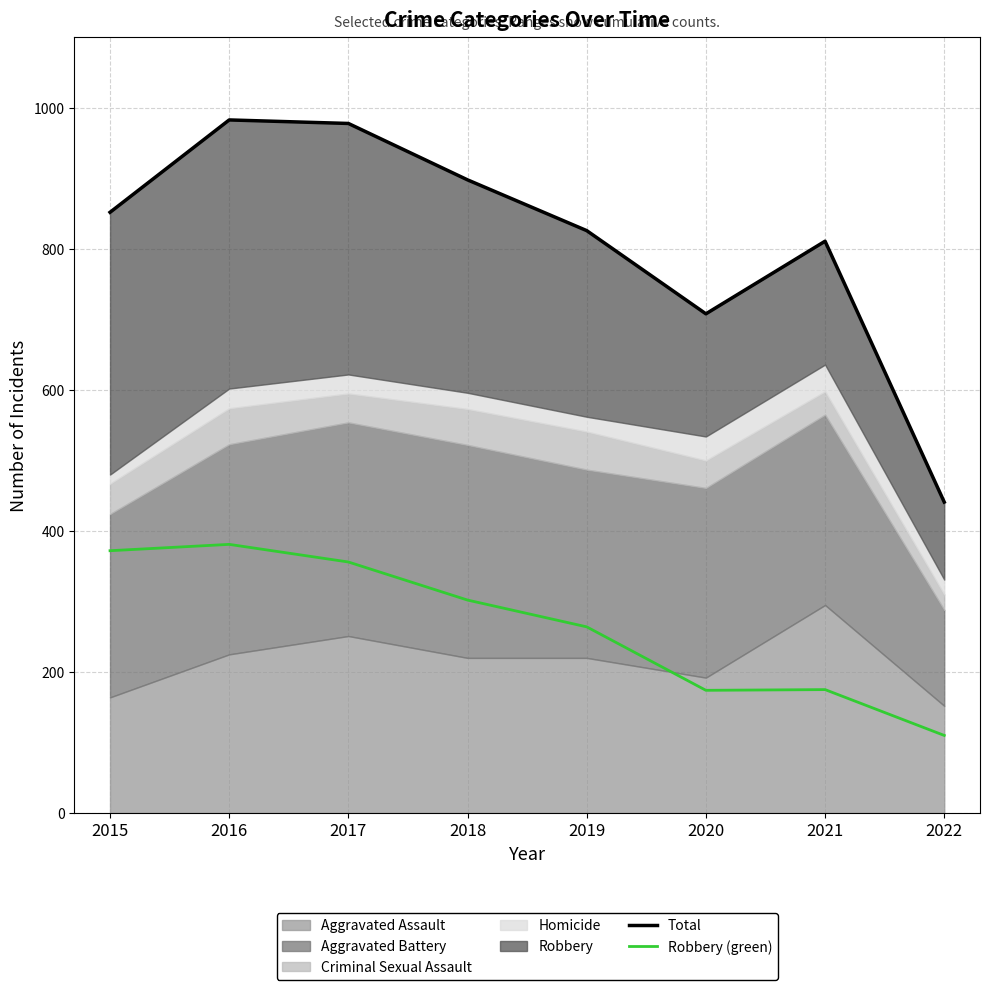

Does the chart display data point markers on the line(s)?

No